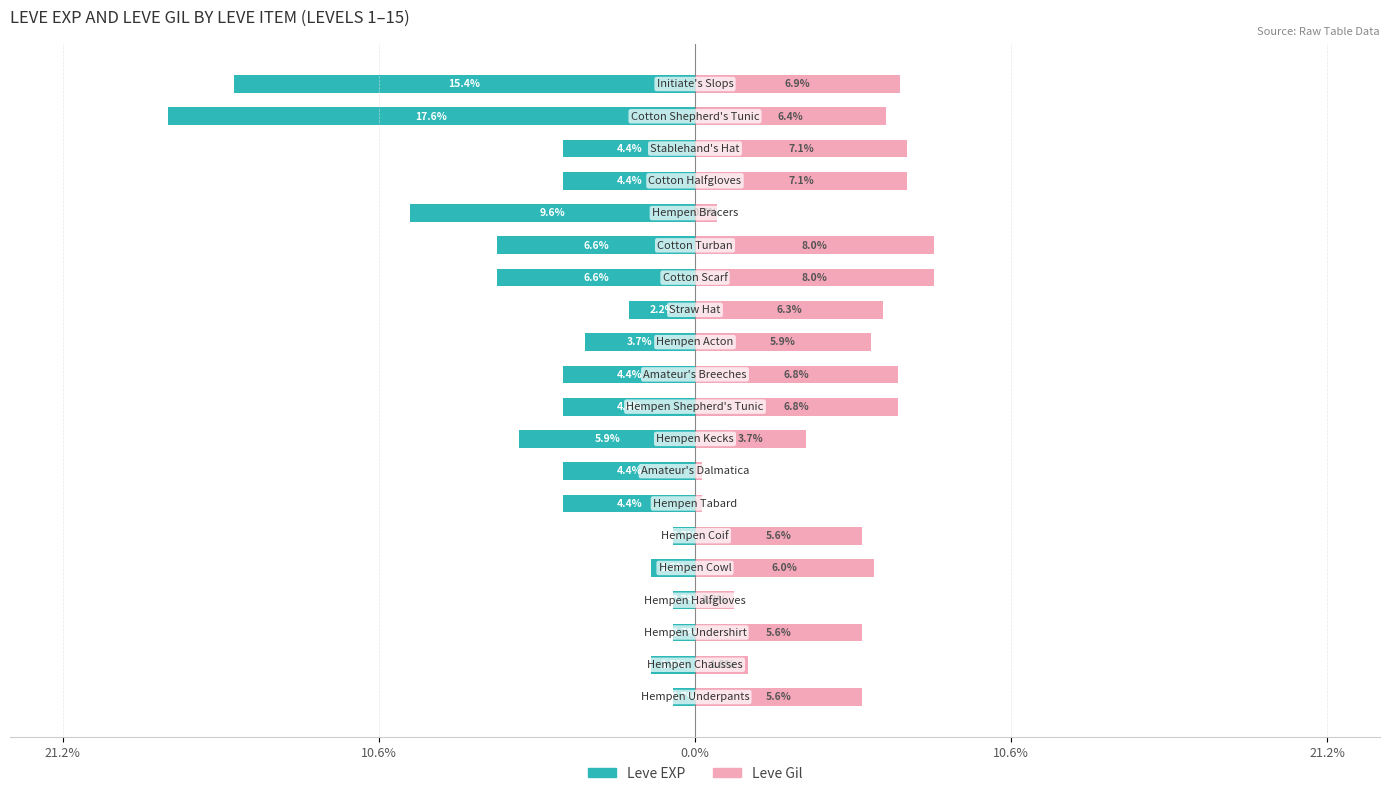

Reading right to left, transcribe all the data shown in this chart.

Leve EXP: -15.4	-17.6	-4.4	-4.4	-9.6	-6.6	-6.6	-2.2	-3.7	-4.4	-4.4	-5.9	-4.4	-4.4	-0.7	-1.5	-0.7	-0.7	-1.5	-0.7
Leve Gil: 6.9	6.4	7.1	7.1	0.7	8.0	8.0	6.3	5.9	6.8	6.8	3.7	0.2	0.2	5.6	6.0	1.3	5.6	1.8	5.6